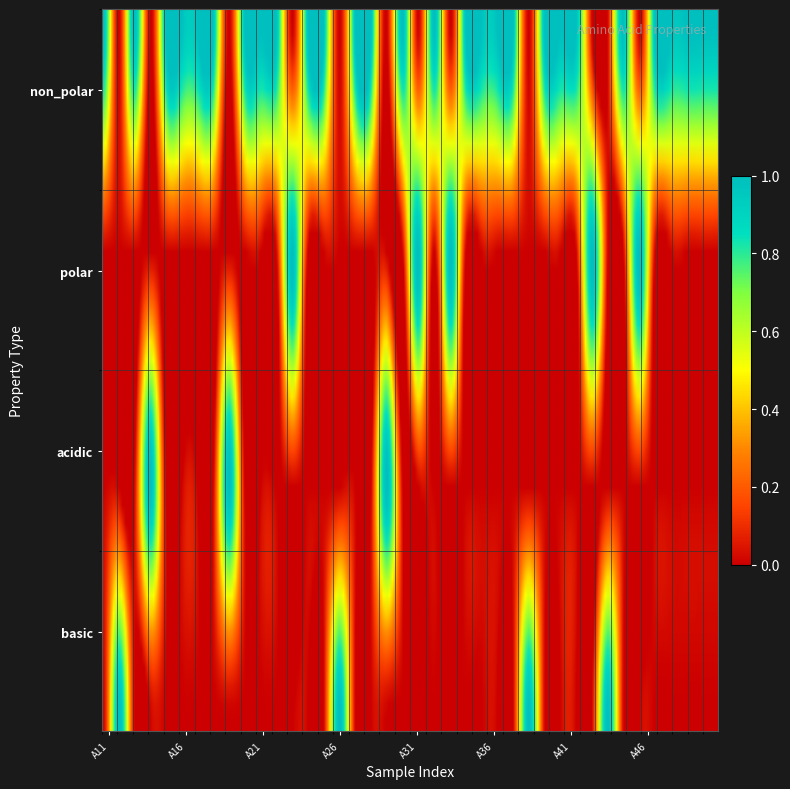

Which series has the largest range (max minus min)?

non_polar